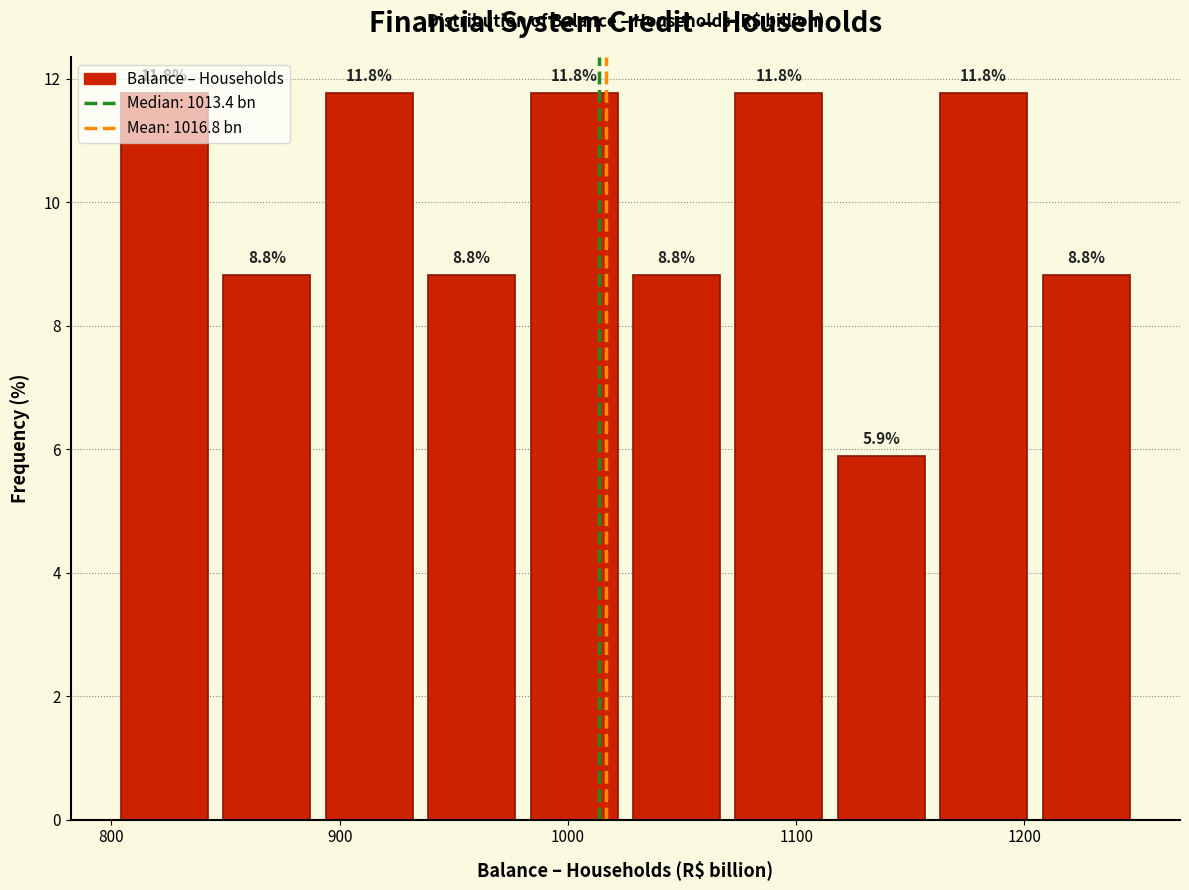

Reading left to right, list every bar in this chart as the range it spans on the x-axis followed by its height. The bar edges are not printed on the chart, so give them approximately, as read against the axis.

800 to 850: 11.8
850 to 890: 8.8
890 to 940: 11.8
940 to 980: 8.8
980 to 1030: 11.8
1030 to 1070: 8.8
1070 to 1110: 11.8
1110 to 1160: 5.9
1160 to 1200: 11.8
1200 to 1250: 8.8